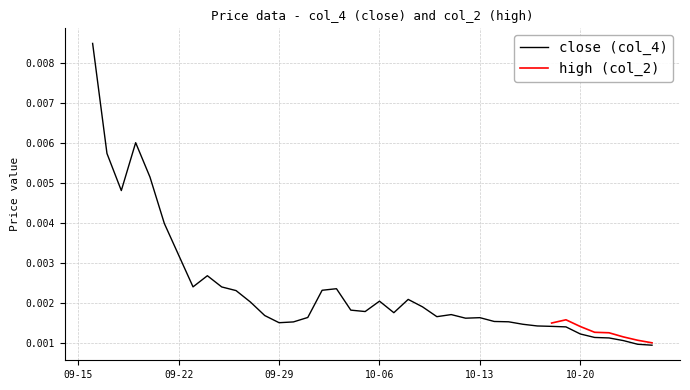

What is the sum of all values?

0.1